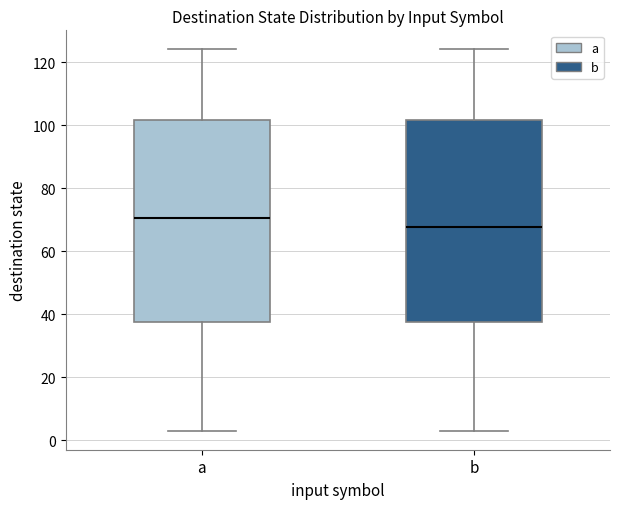

Reading left to right, read every box against the y-axis: the position of its median line, the range the box covers, and the ends of its whiskers. The values are not printed on the chart, so give them approximately, as read against the axis.

a: median 70, box 38 to 102, whiskers 4 to 124
b: median 68, box 38 to 102, whiskers 4 to 124